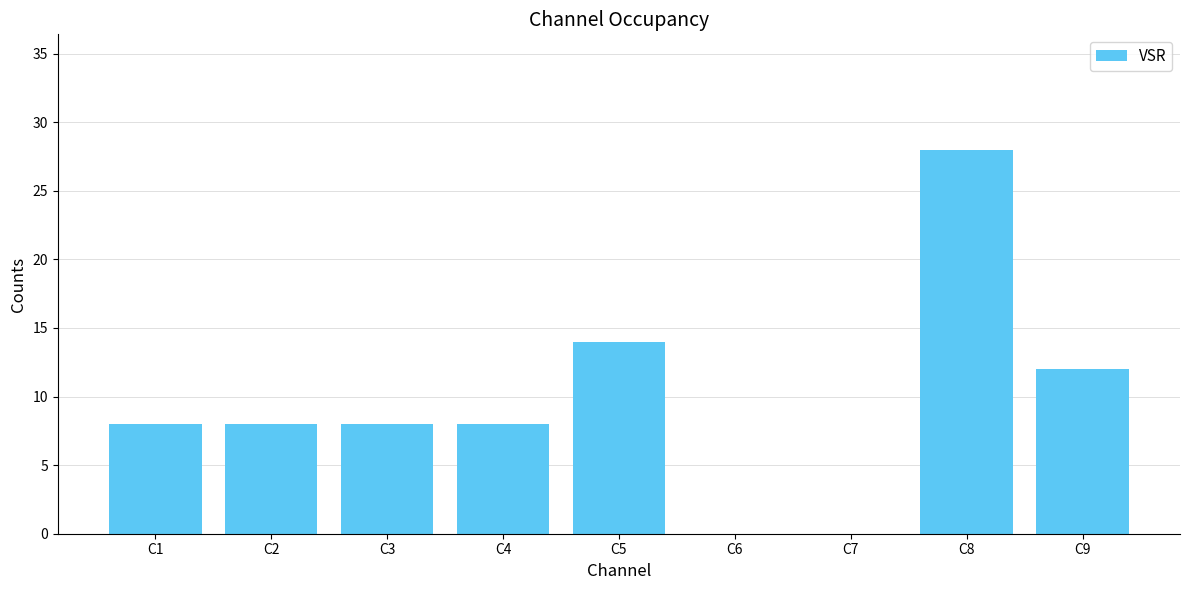

At which label is the value closest to 14?

C5